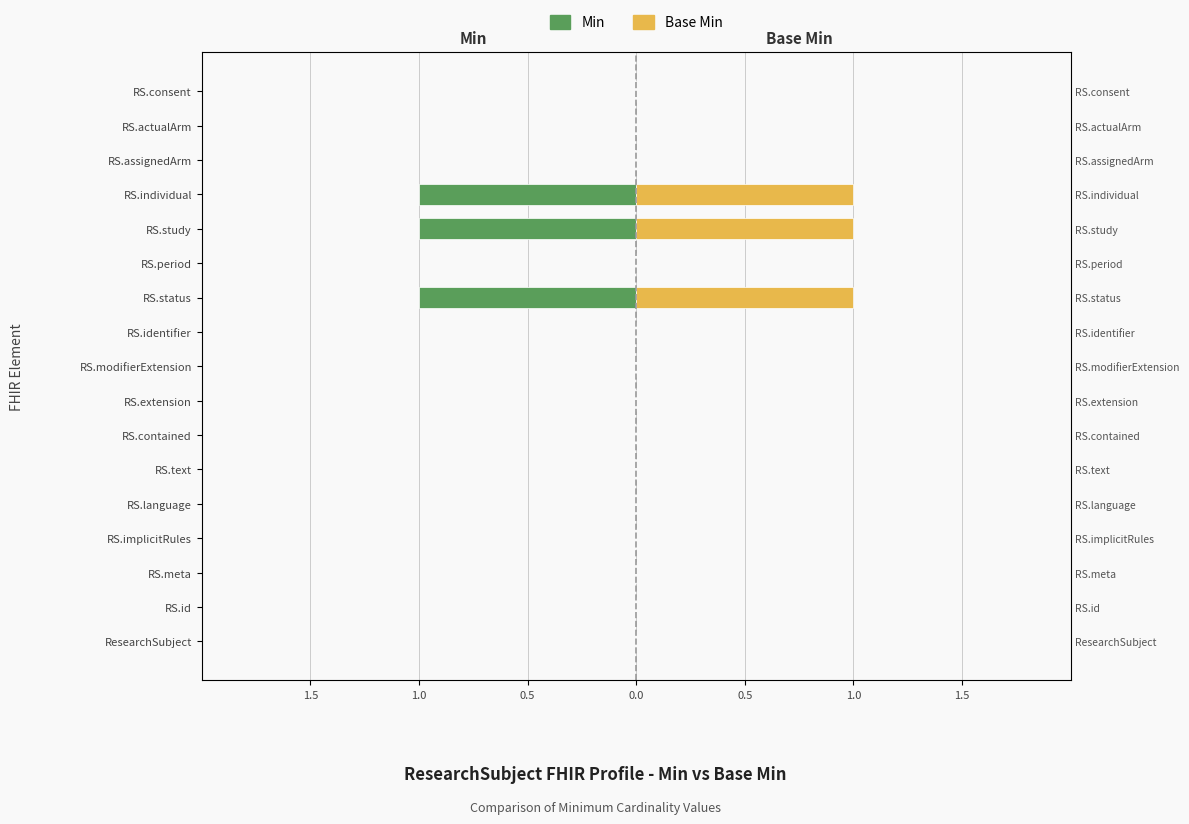

Rank the series by their maximum value, from highest to lowest.

Base Min, Min